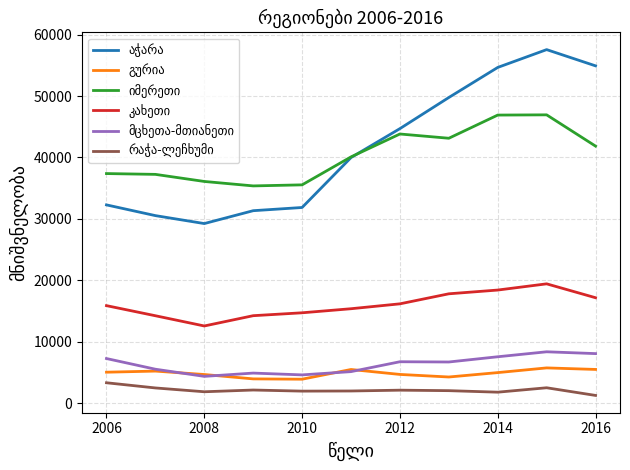

What is the smallest value displayed?

1241.1